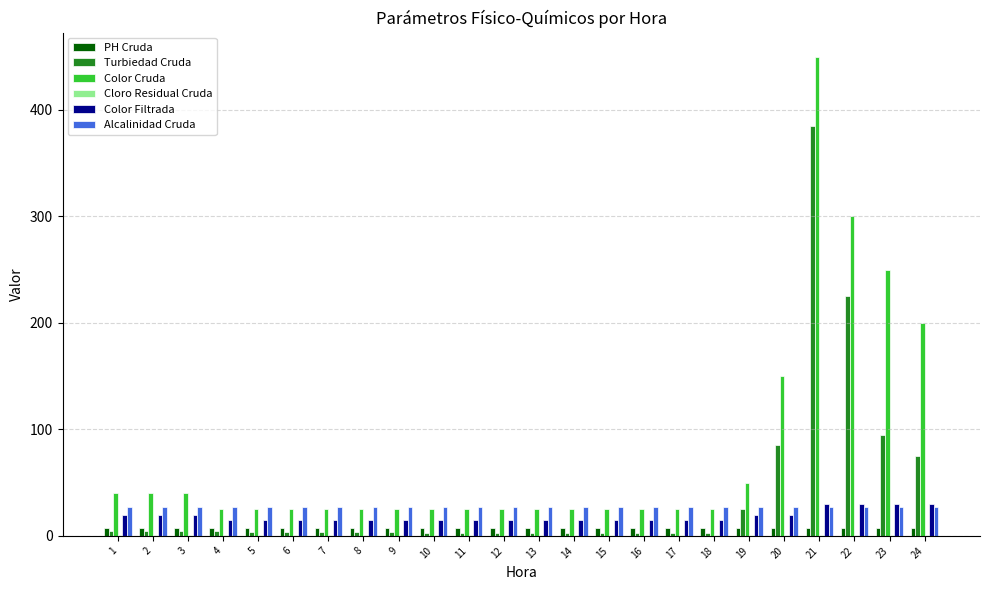

The Color Cruda series shows 235.7 at 20. True or false?

False